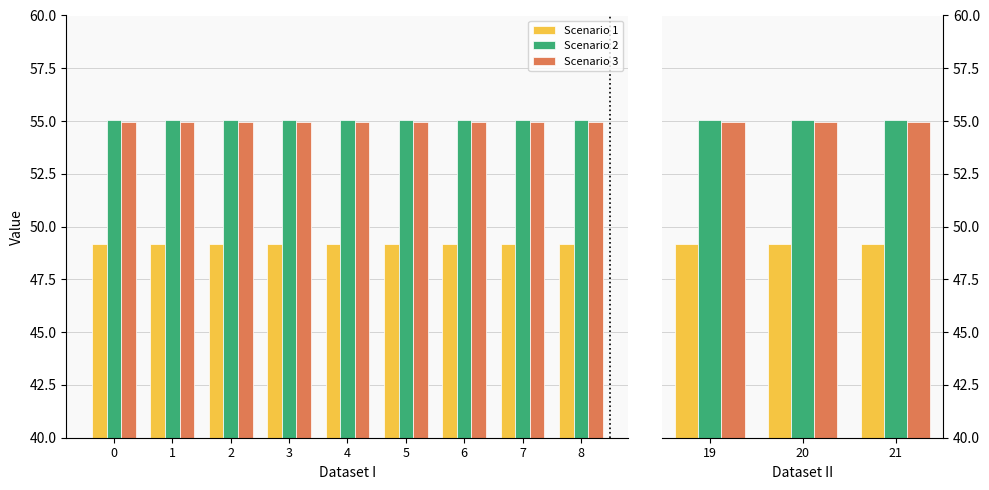

What is the value of the Scenario 3 bar at the 3rd from the left?

55.0